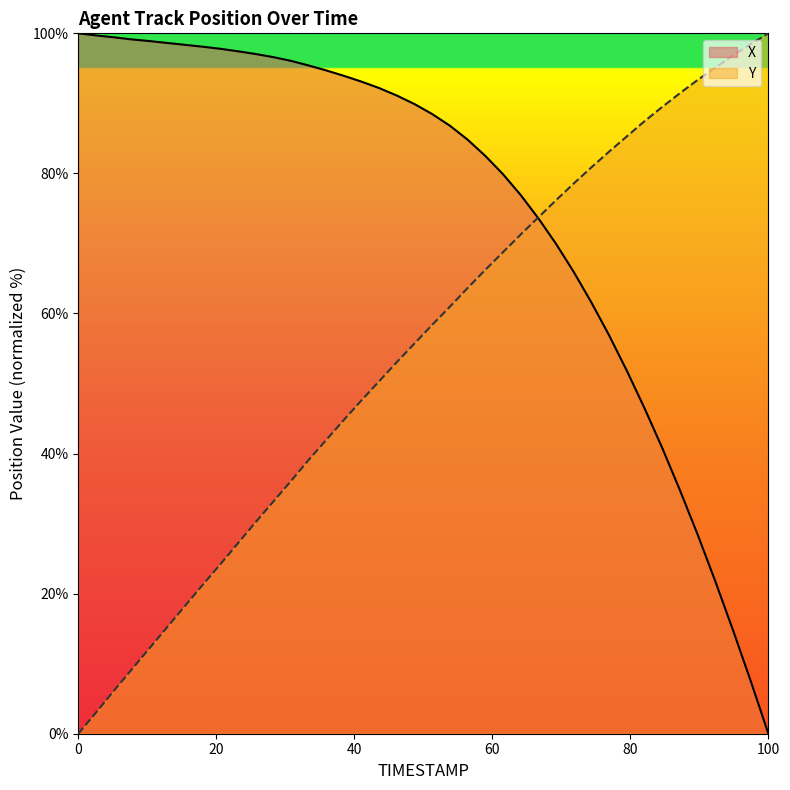

What is the label of the 17th point from the right?

26.3